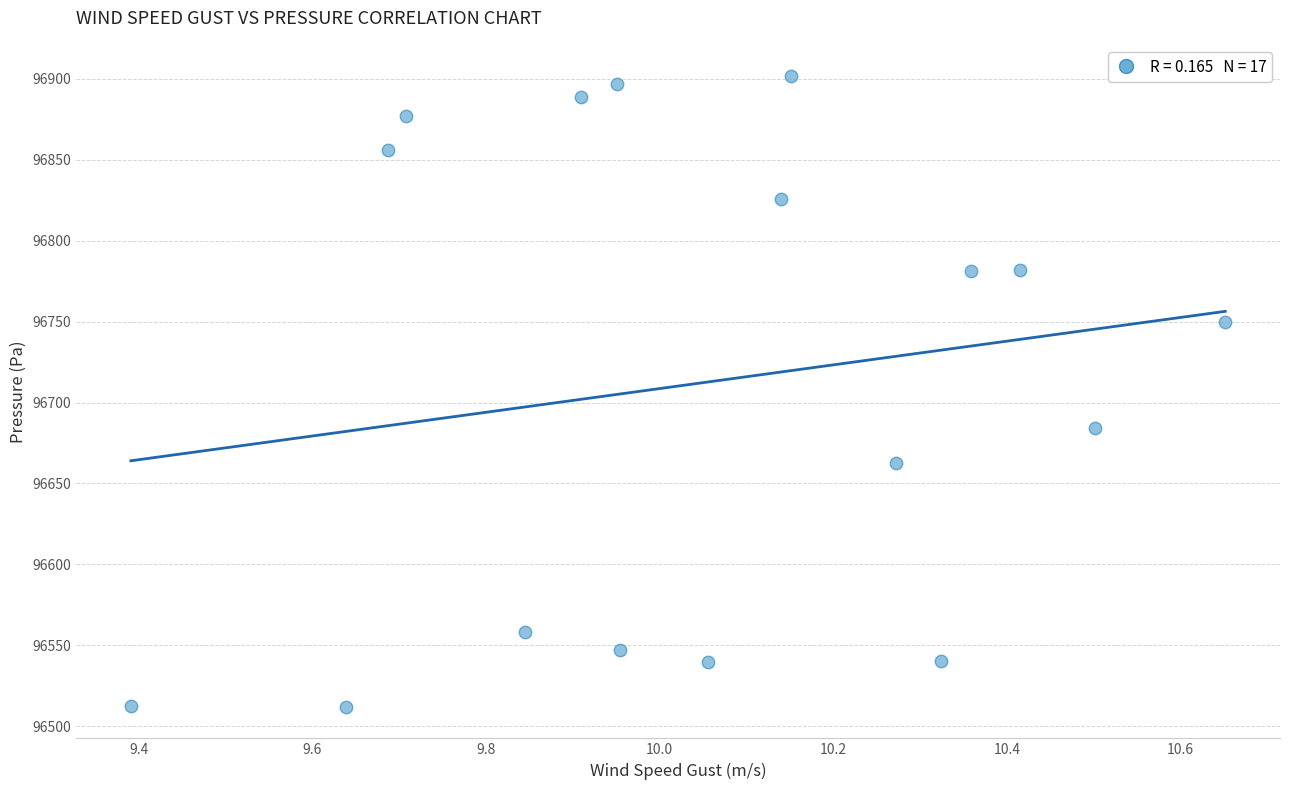

What is the range of X values (max minus min)?

1.3